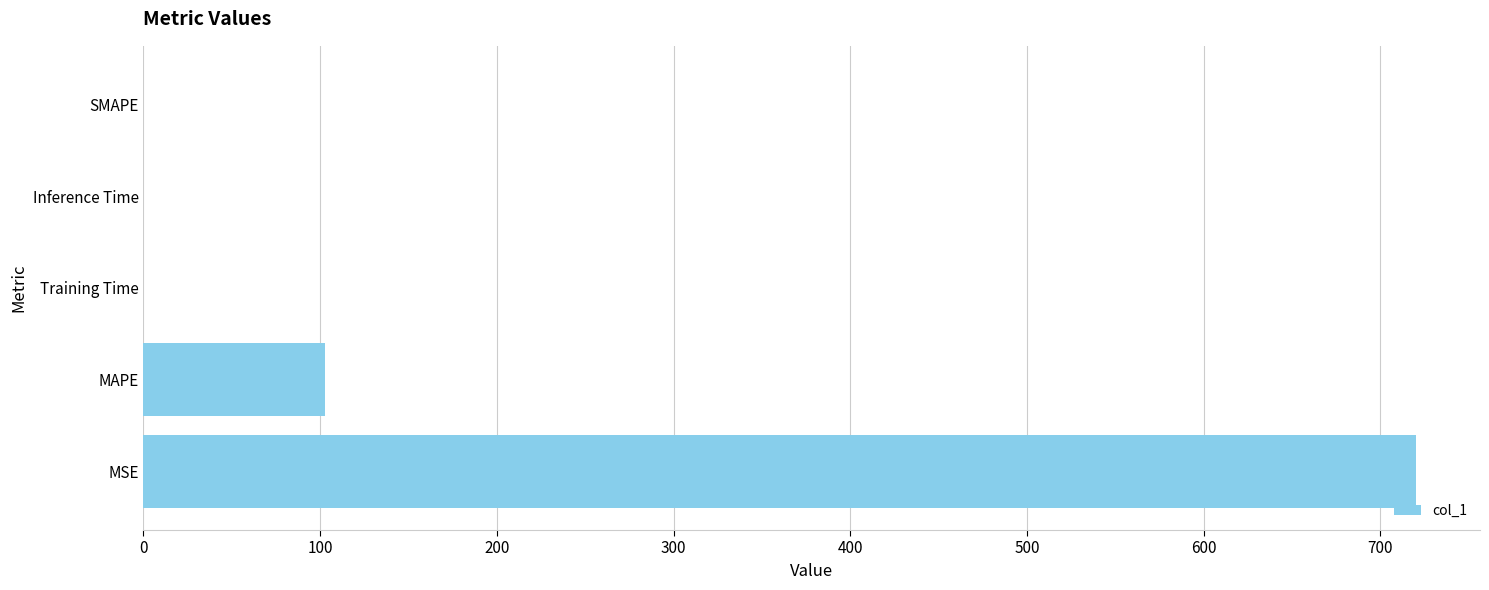

Where is the data nearest to the value 360?

MAPE